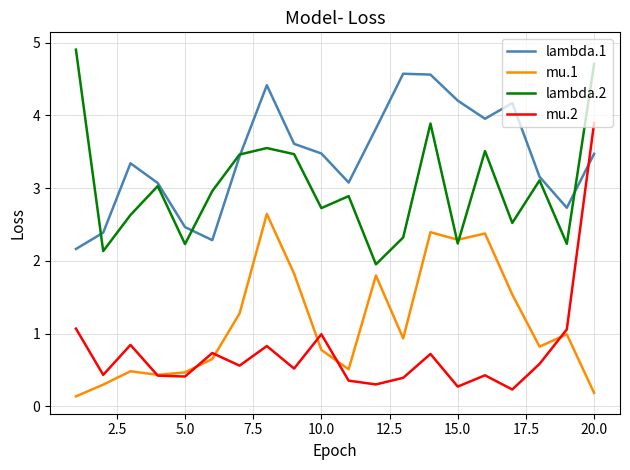

What are all the series names shown in the legend?

lambda.1, mu.1, lambda.2, mu.2